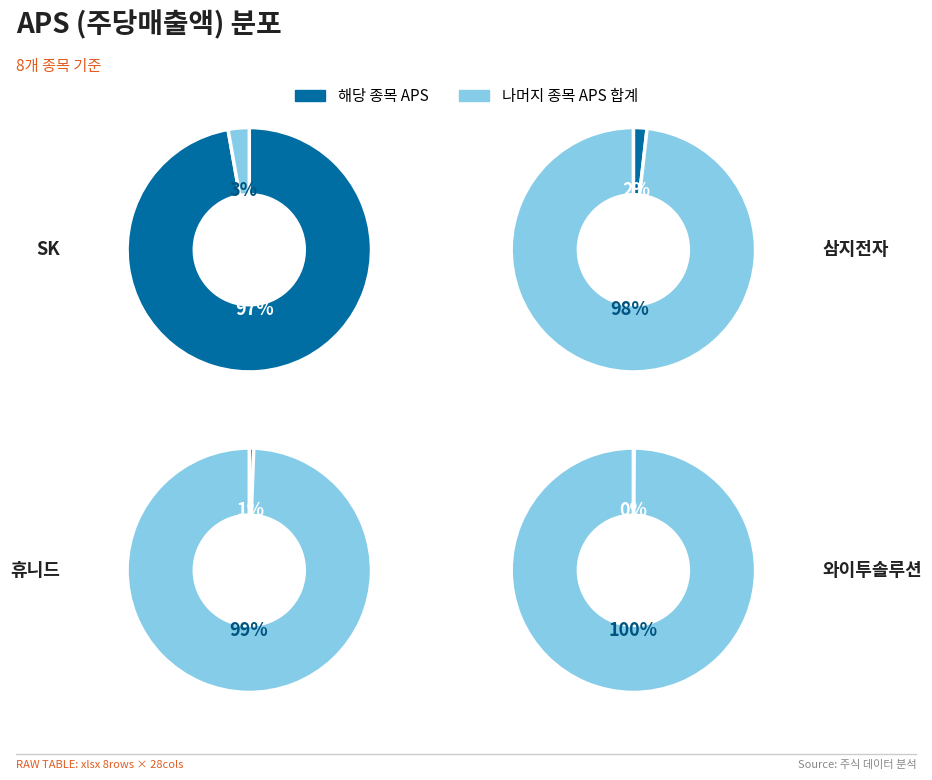

Is it true that 1 is 97% of the pie?

True